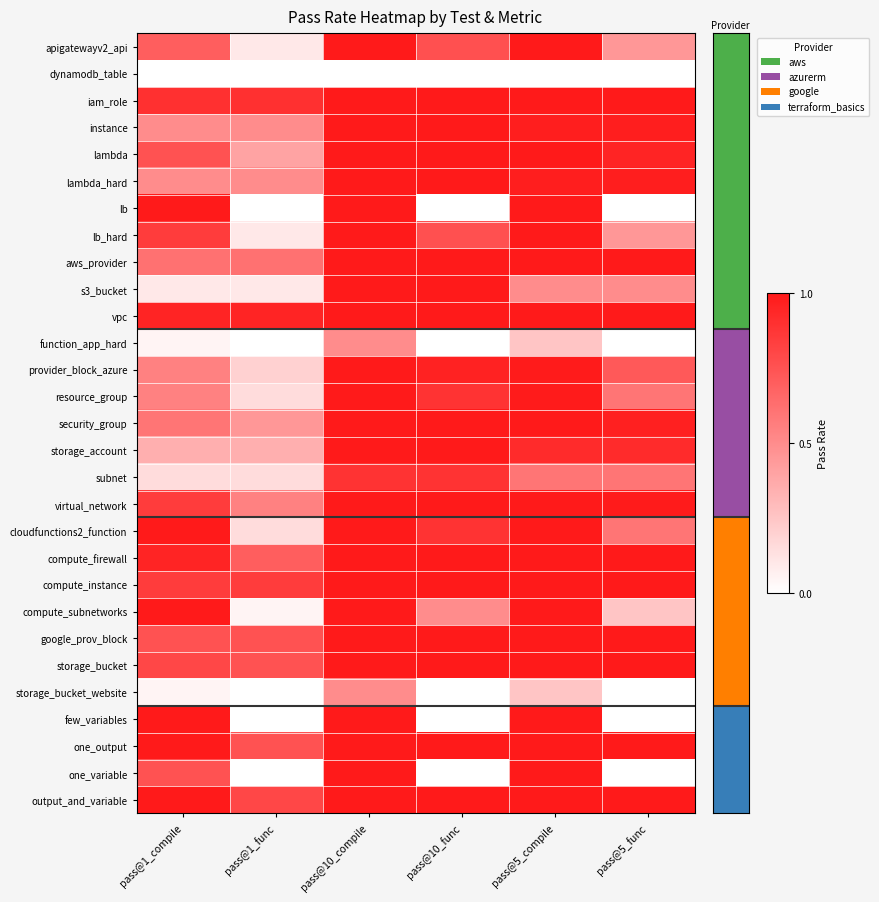

Which has a higher value, pass@10_compile or pass@1_compile?

pass@10_compile